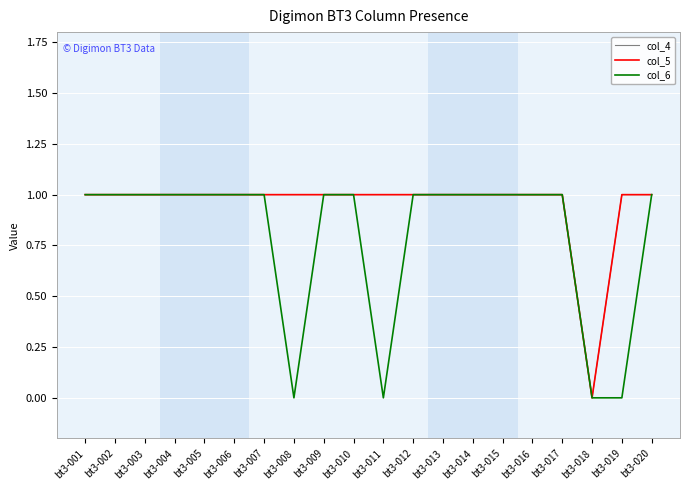

The col_5 series shows 1 at bt3-010. True or false?

True